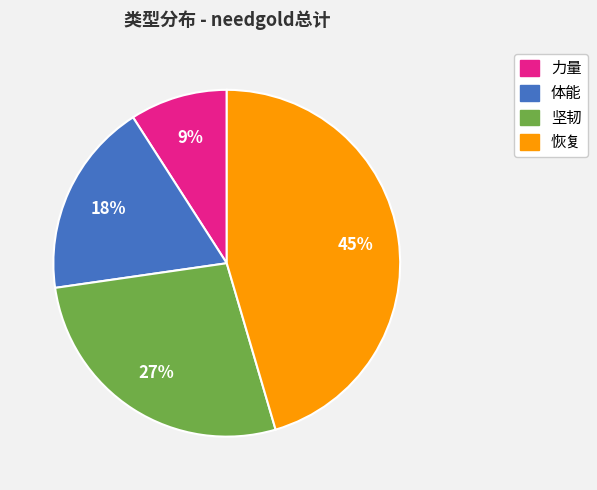

Is the sum of 力量 and 体能 greater than half?

No